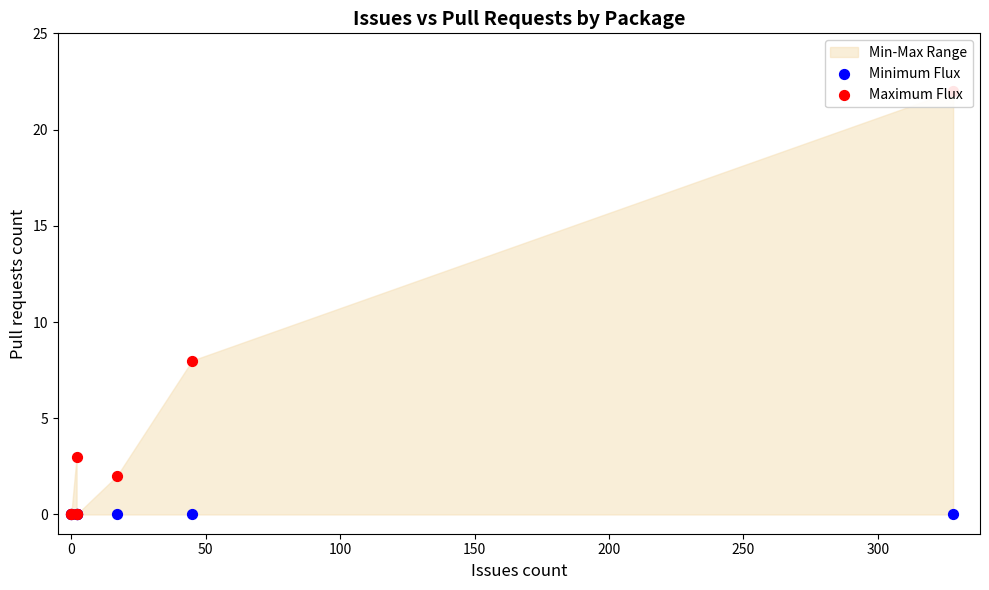

Which series contains the lowest Y value?

Minimum Flux